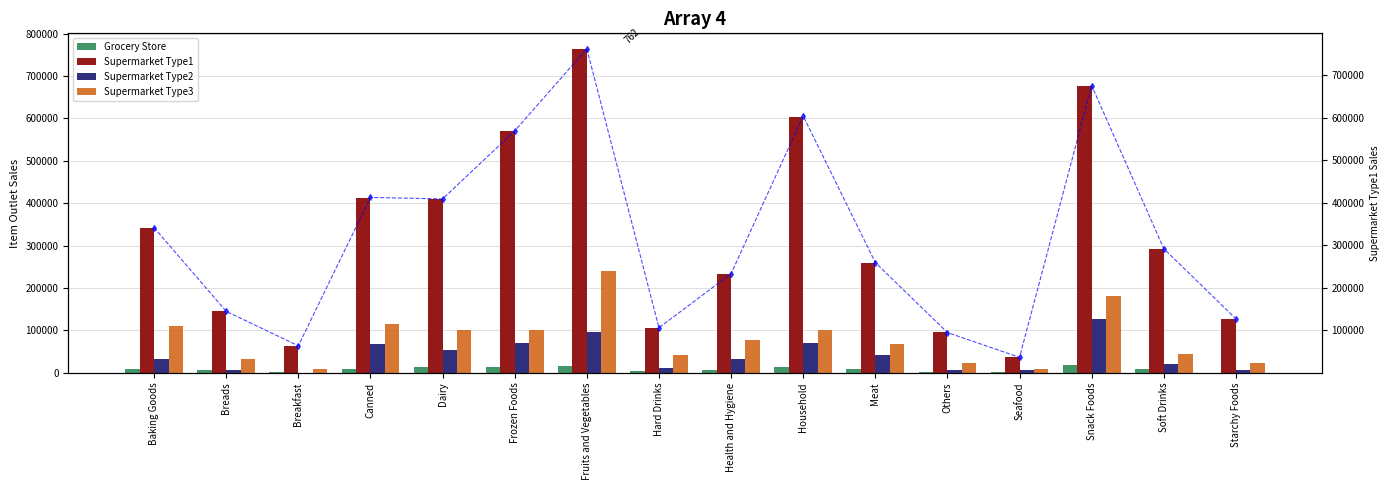

What is the sum of the Type1 Line values at Hard Drinks and Fruits and Vegetables?

869128.0